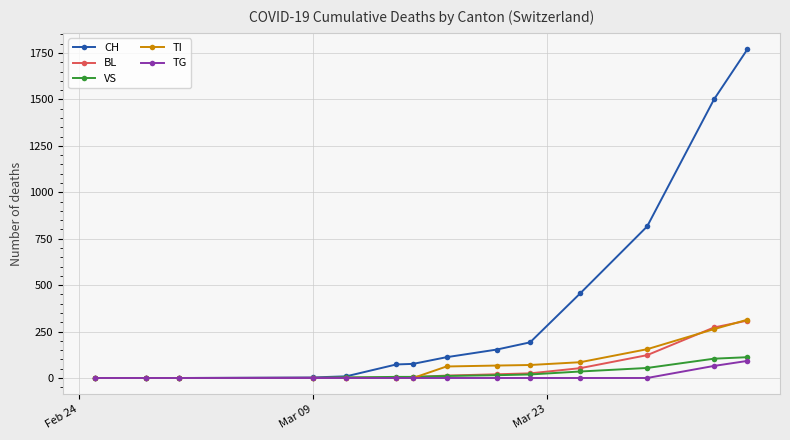

Which series has the widest spread of values?

CH